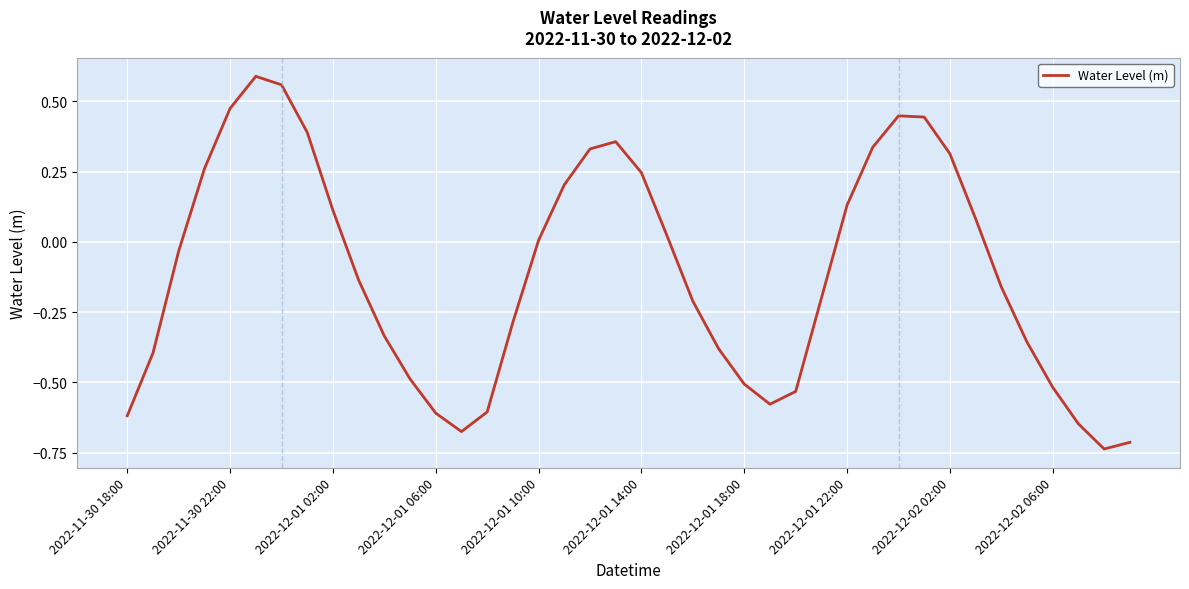

Is this an area chart (filled region under the line)?

No